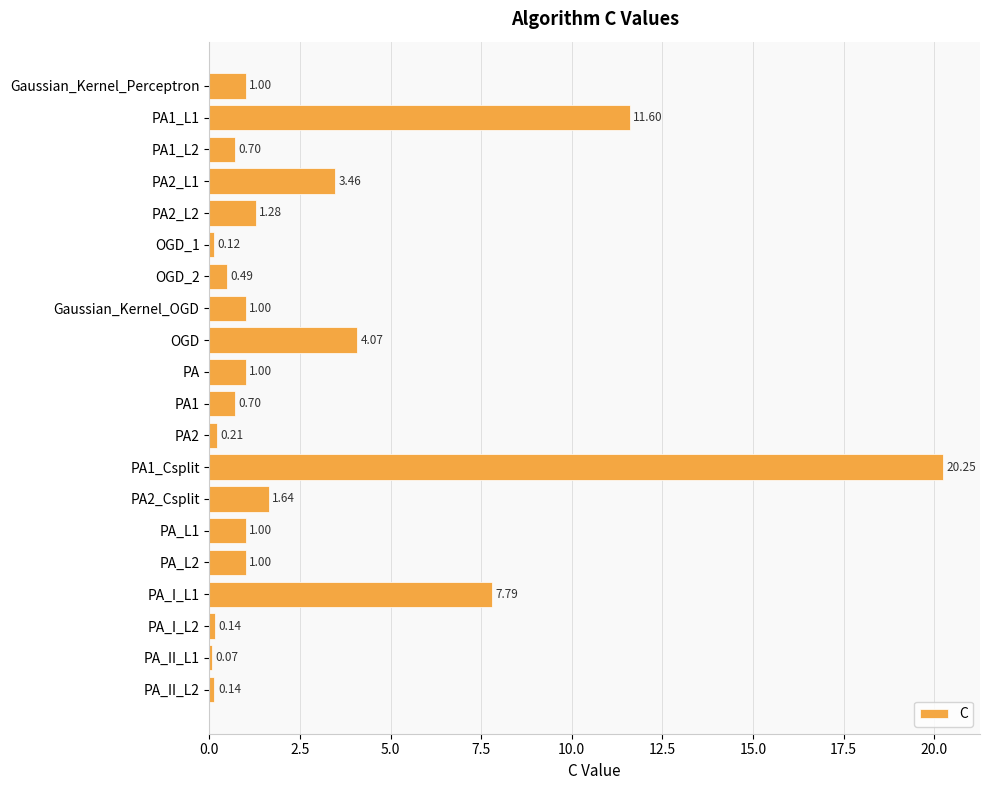

At which category does the chart reach its peak across all series?

PA1_Csplit